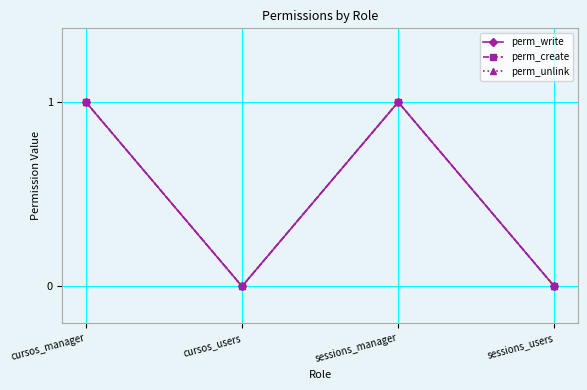

How many interior local peaks does the perm_create series have?

1